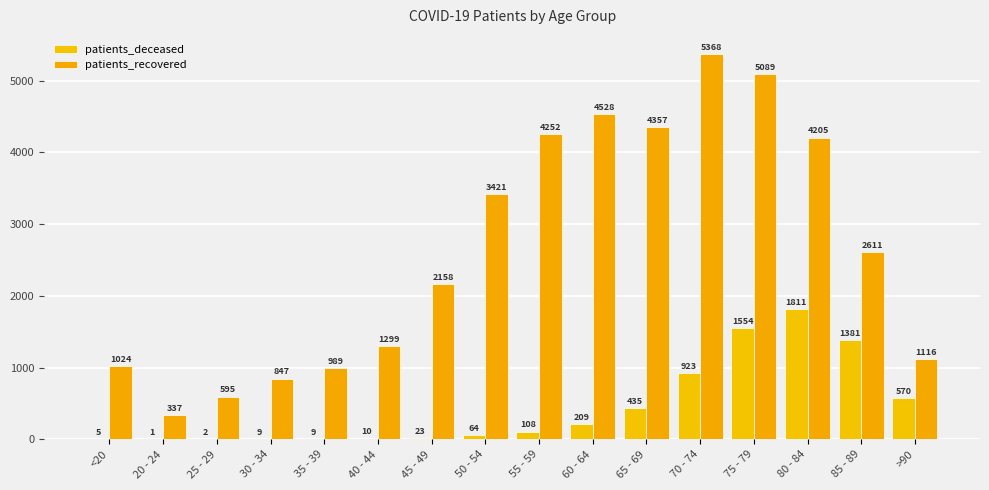

How many groups of bars are there?

16